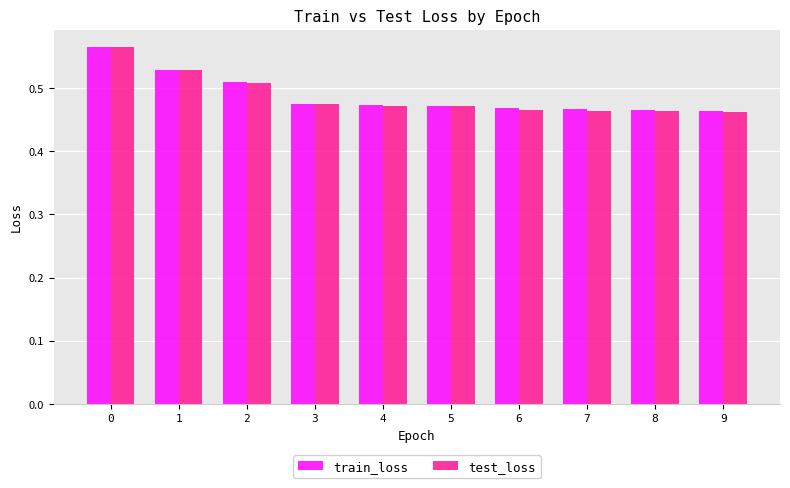

The test_loss series shows 0.7 at 7. True or false?

False